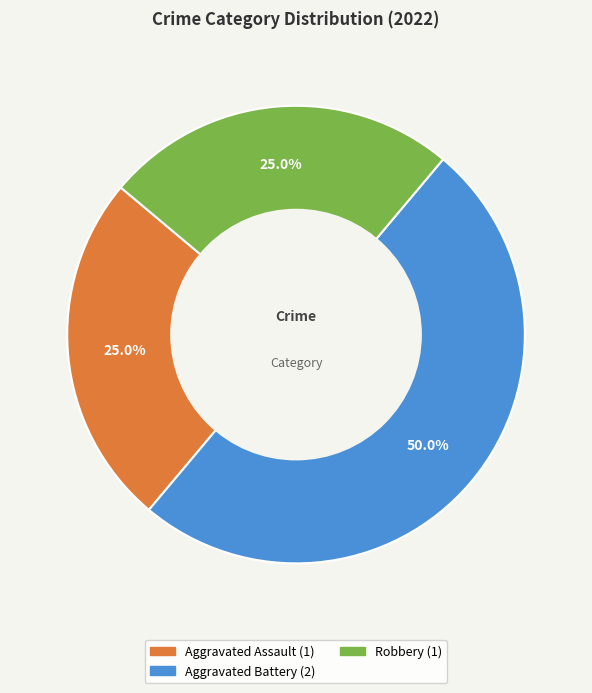

Count the number of slices in the pie.

3